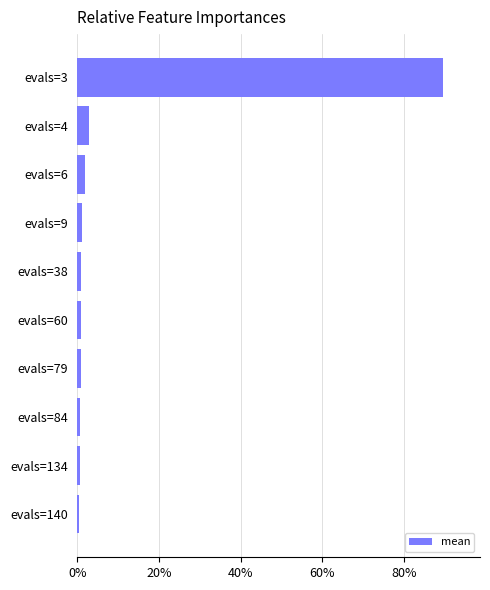

The chart shows a value of 151.0 at evals=3. True or false?

False